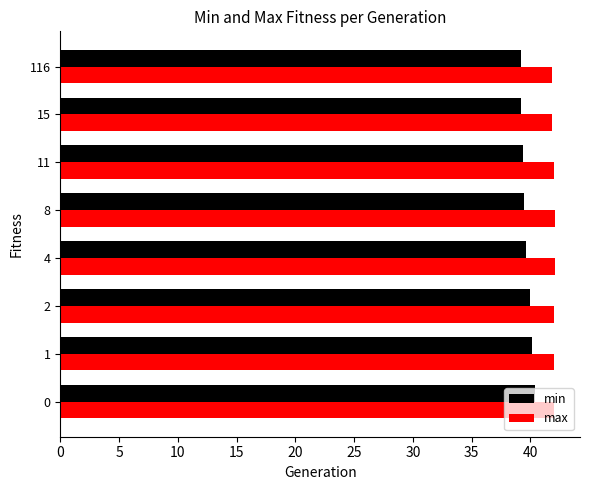

The max series shows 42.0 at 1. True or false?

True